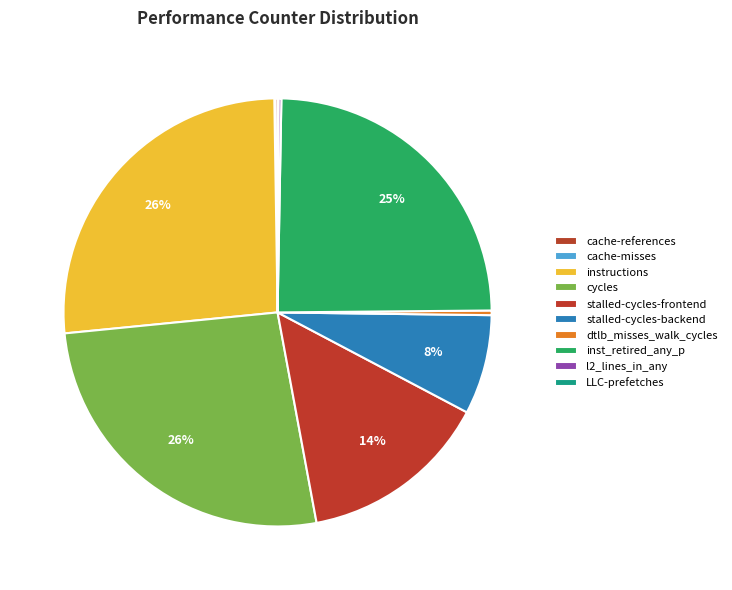

To the nearest percent, what portion does stalled-cycles-frontend represent?

14%